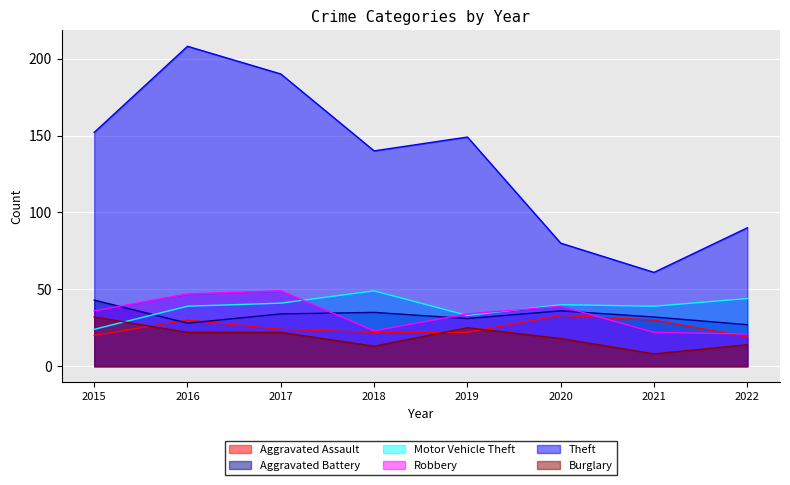

What is the value of the Aggravated Battery point at the 2nd from the left?

28